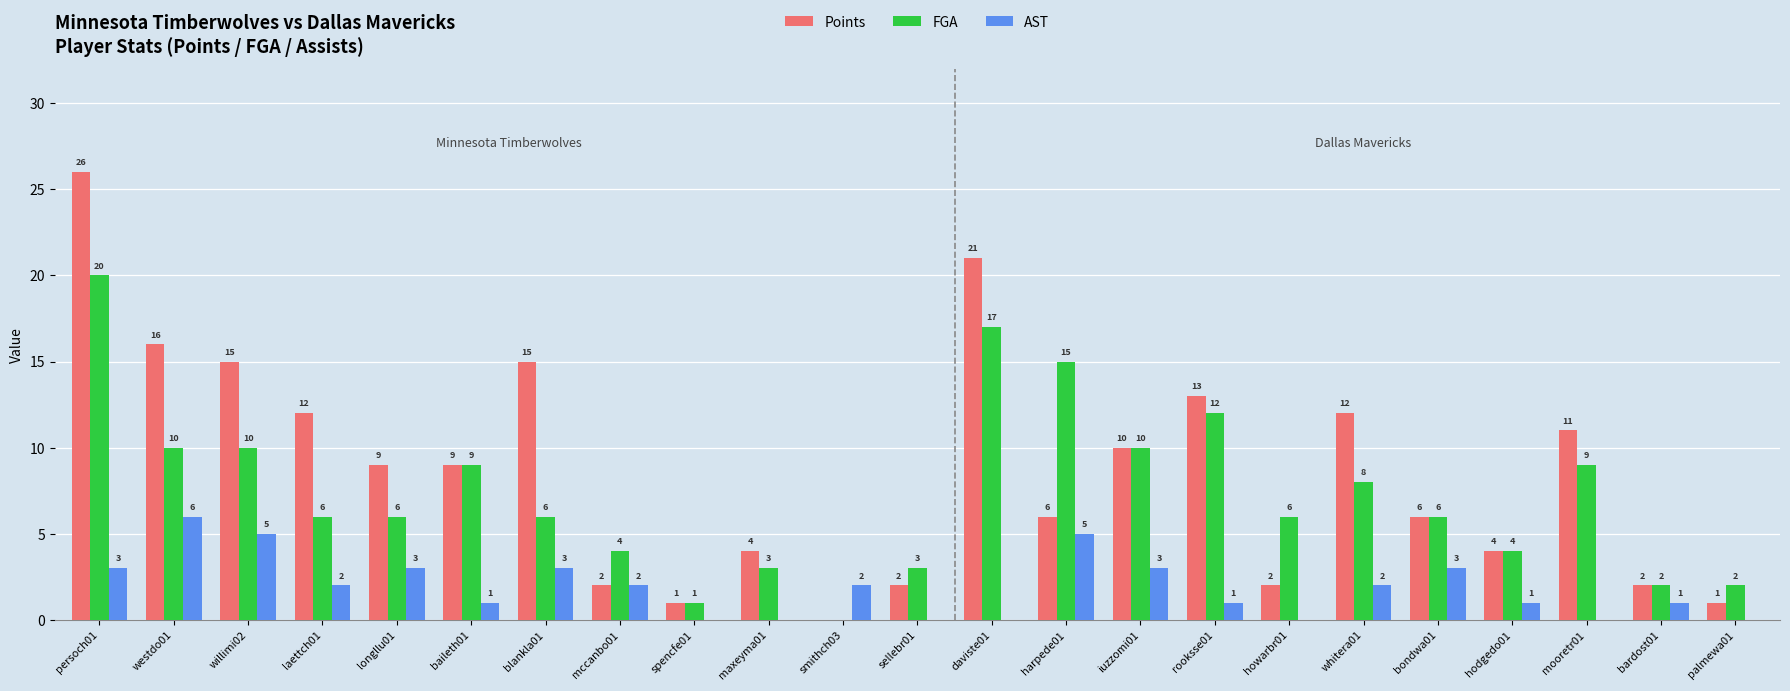

What is the sum of the AST values at blankla01 and maxeyma01?

3